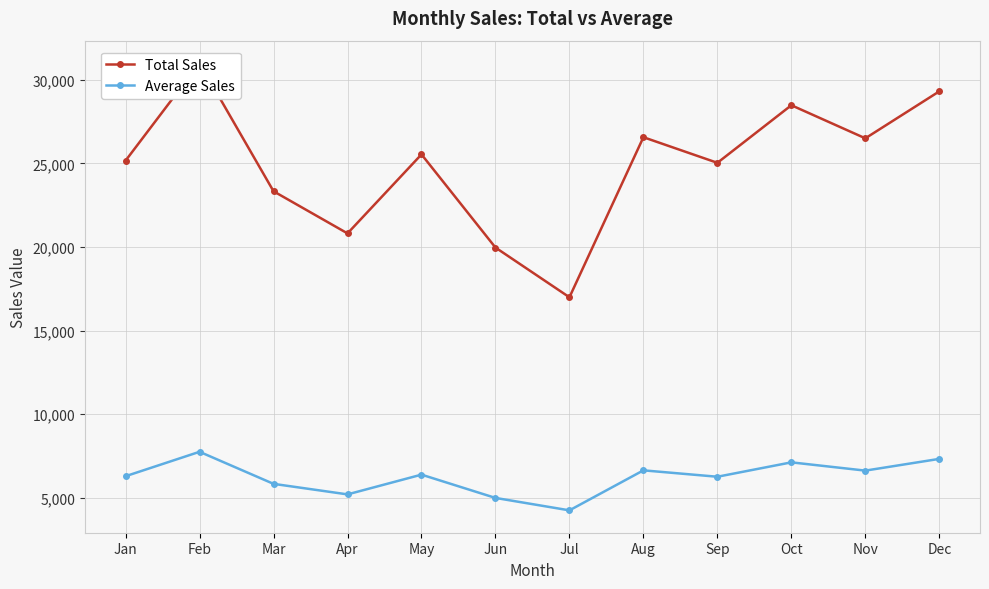

Which series has the largest total across all categories?

Total Sales